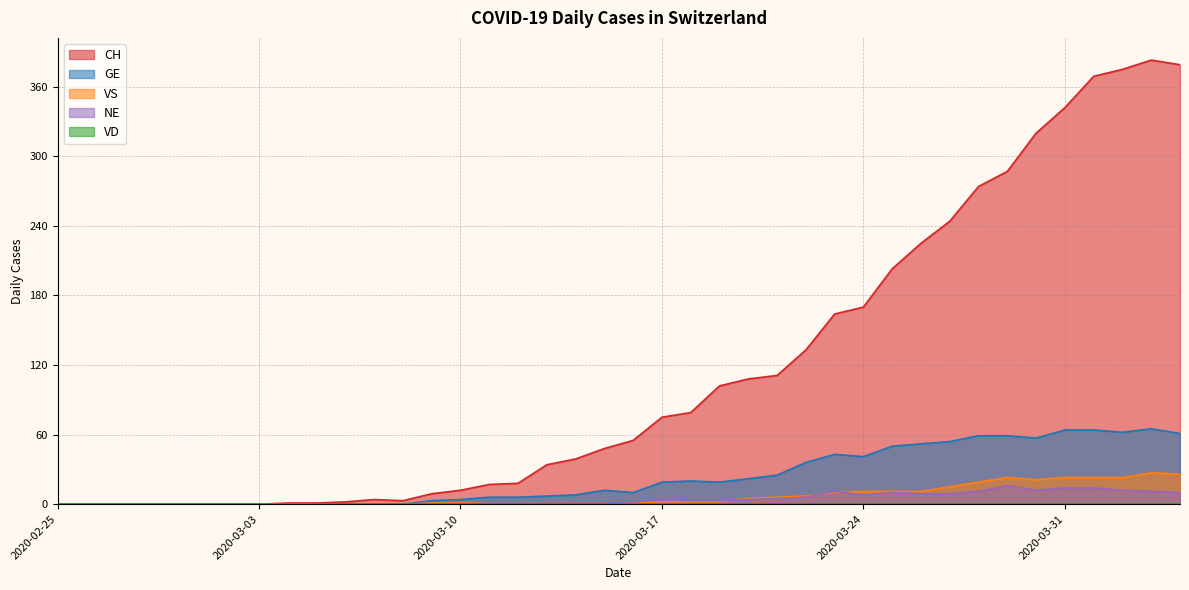

True or false: GE and NE cross at least once.

False